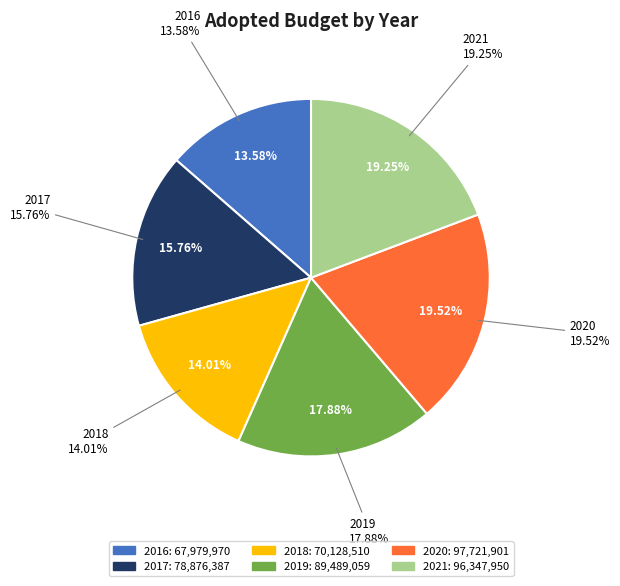

Count the number of slices in the pie.

6